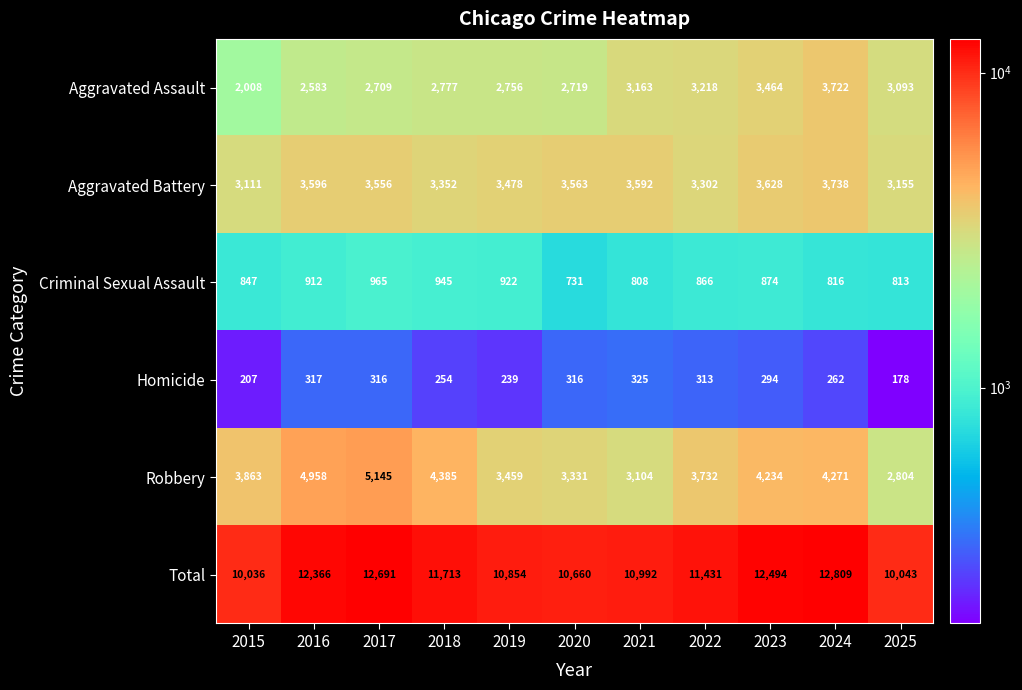

Which series has the widest spread of values?

Total